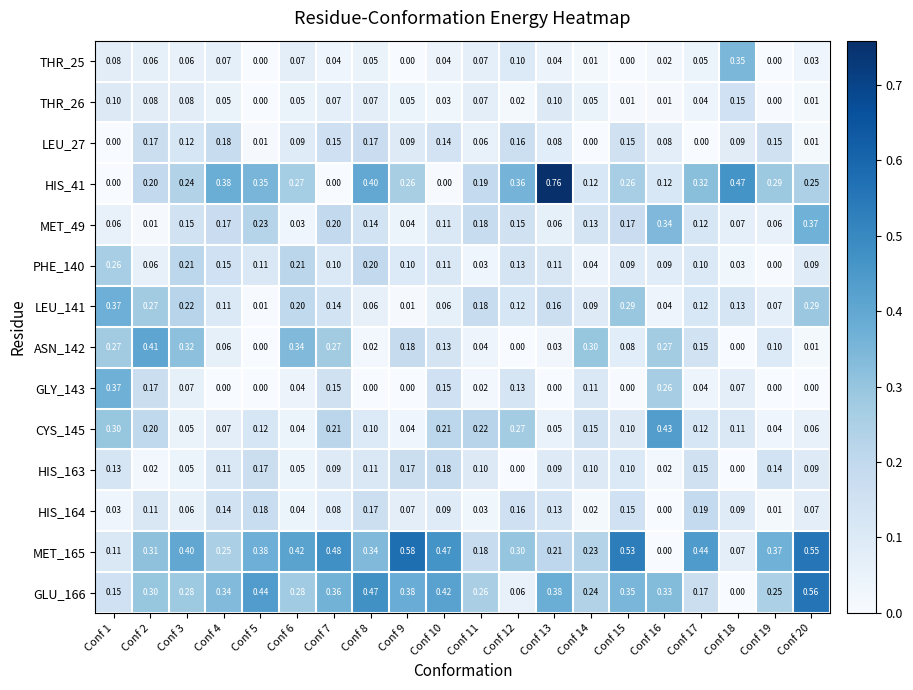

Is the value of HIS_41 at Conf 20 greater than the value of LEU_27 at Conf 7?

Yes